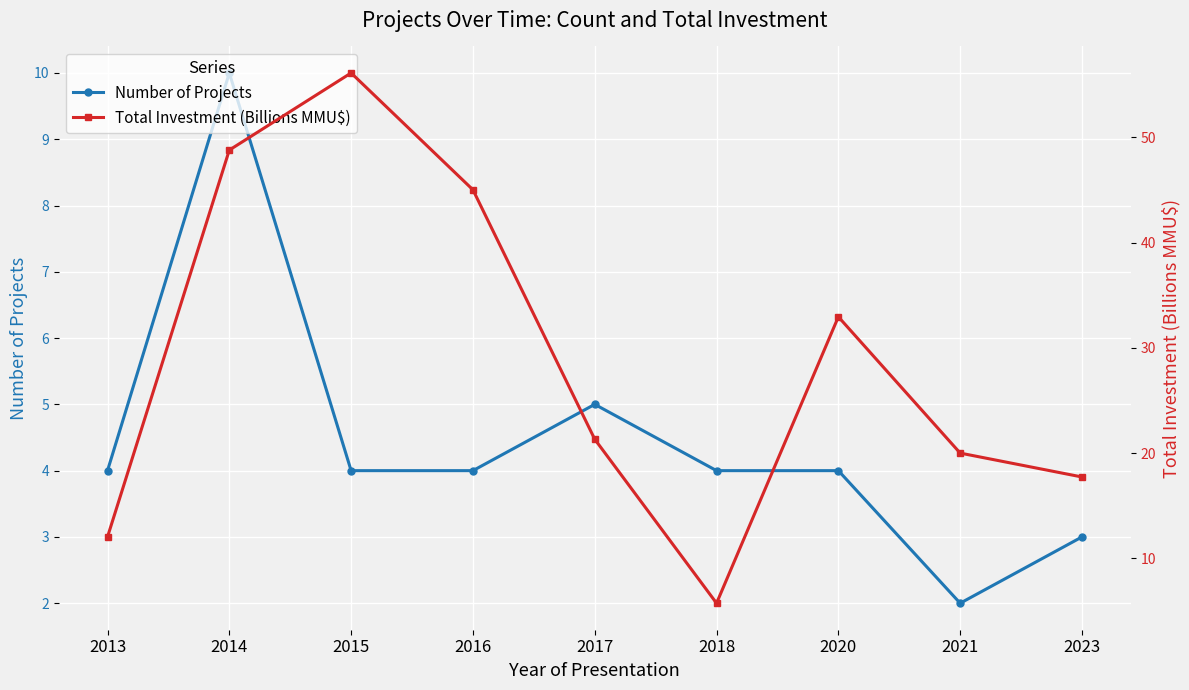

Where is Number of Projects nearest to the value 6?

2017